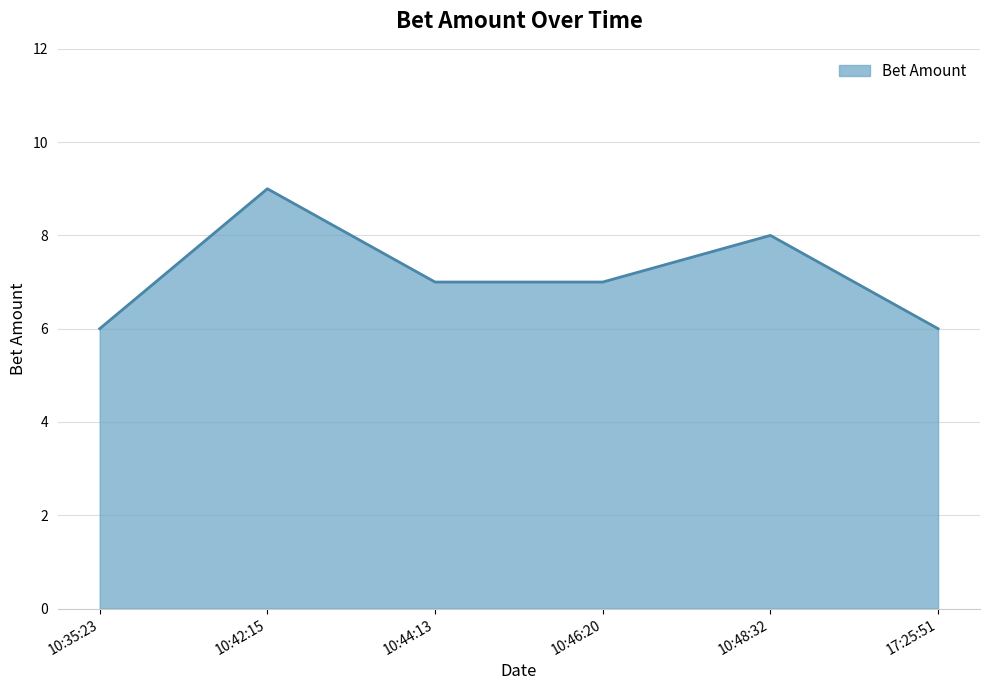

How many values are between 6 and 8?

5